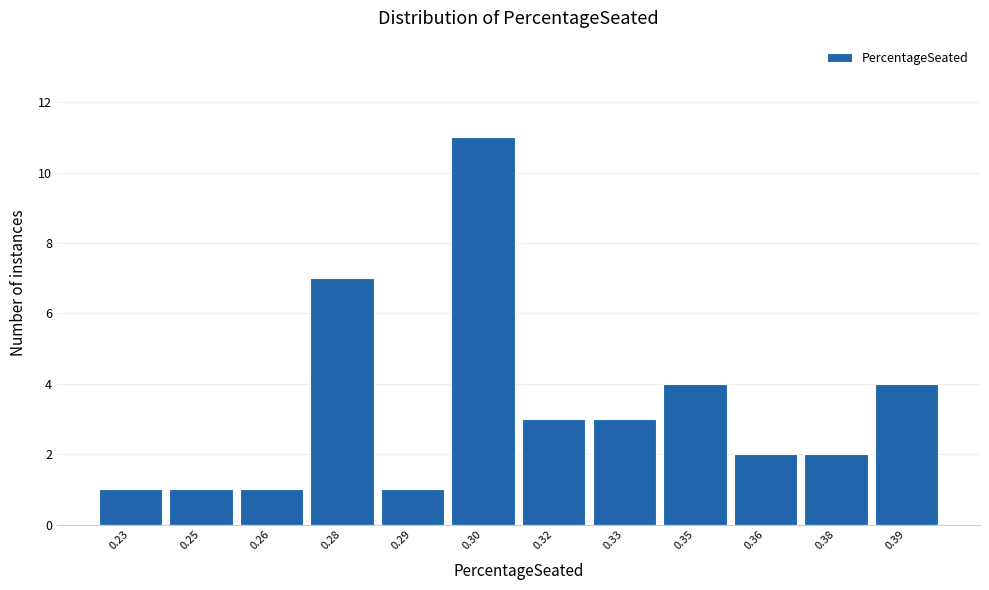

Reading left to right, transcribe all the data shown in this chart.

0.23=1	0.25=1	0.26=1	0.28=7	0.29=1	0.30=11	0.32=3	0.33=3	0.35=4	0.36=2	0.38=2	0.39=4